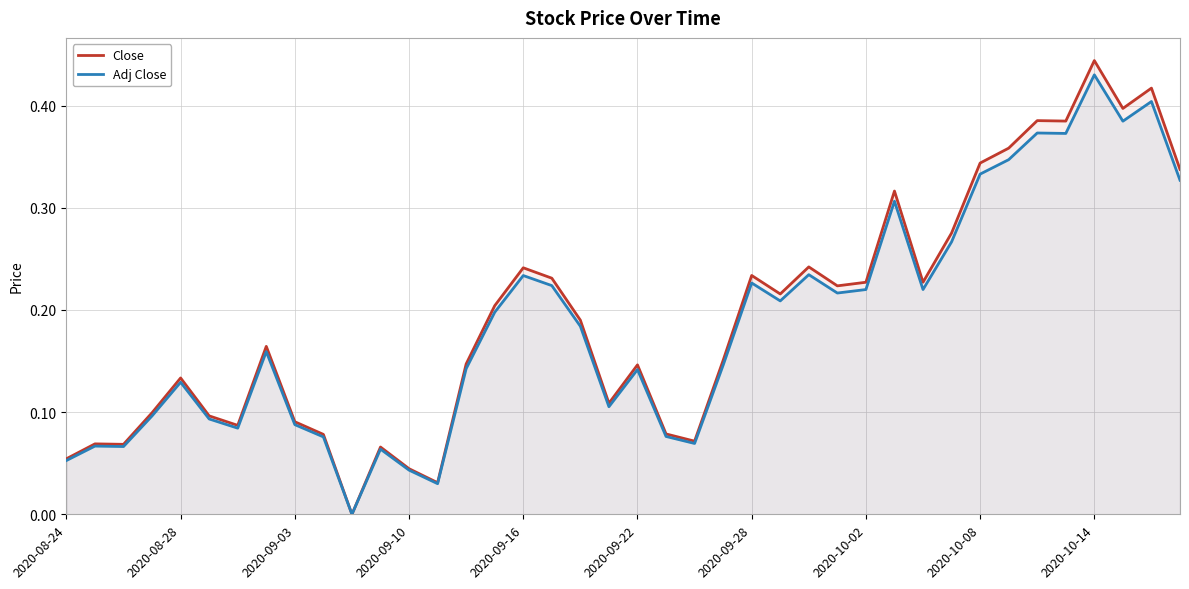

True or false: Adj Close and Close cross at least once.

False